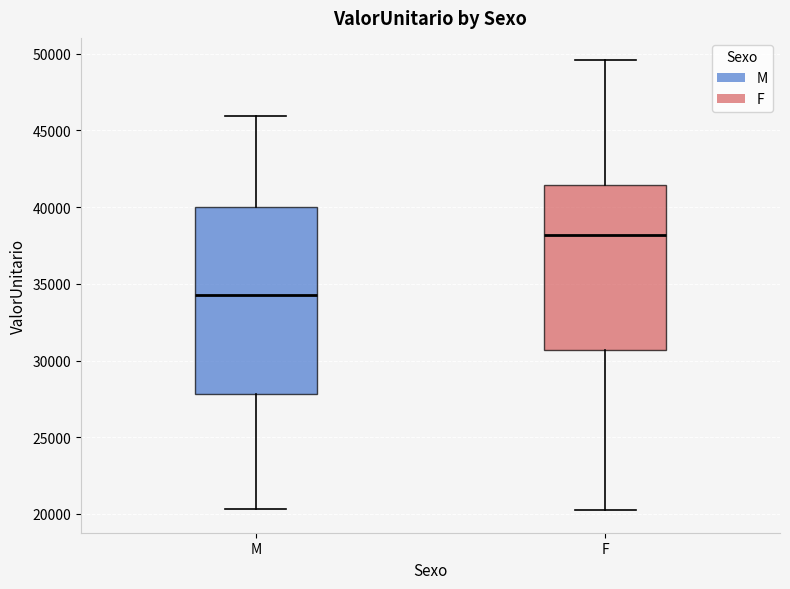

Which box's median line is the highest?

F